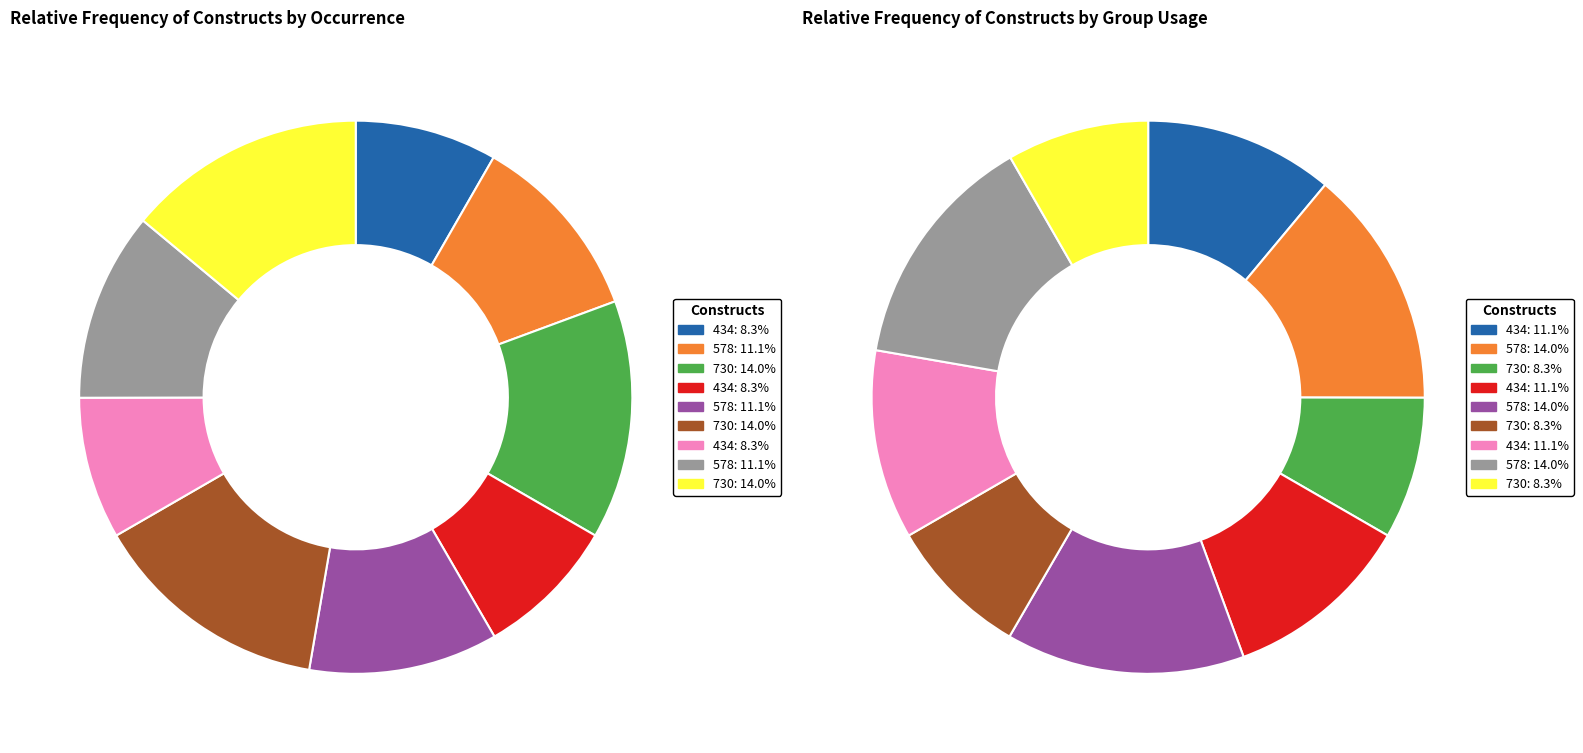

Which slice is the smallest?

434